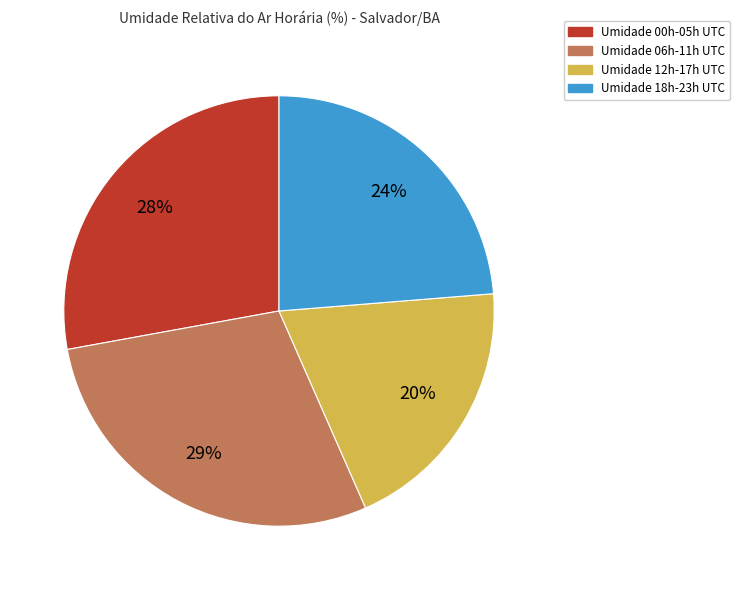

How many slices are in this pie chart?

4